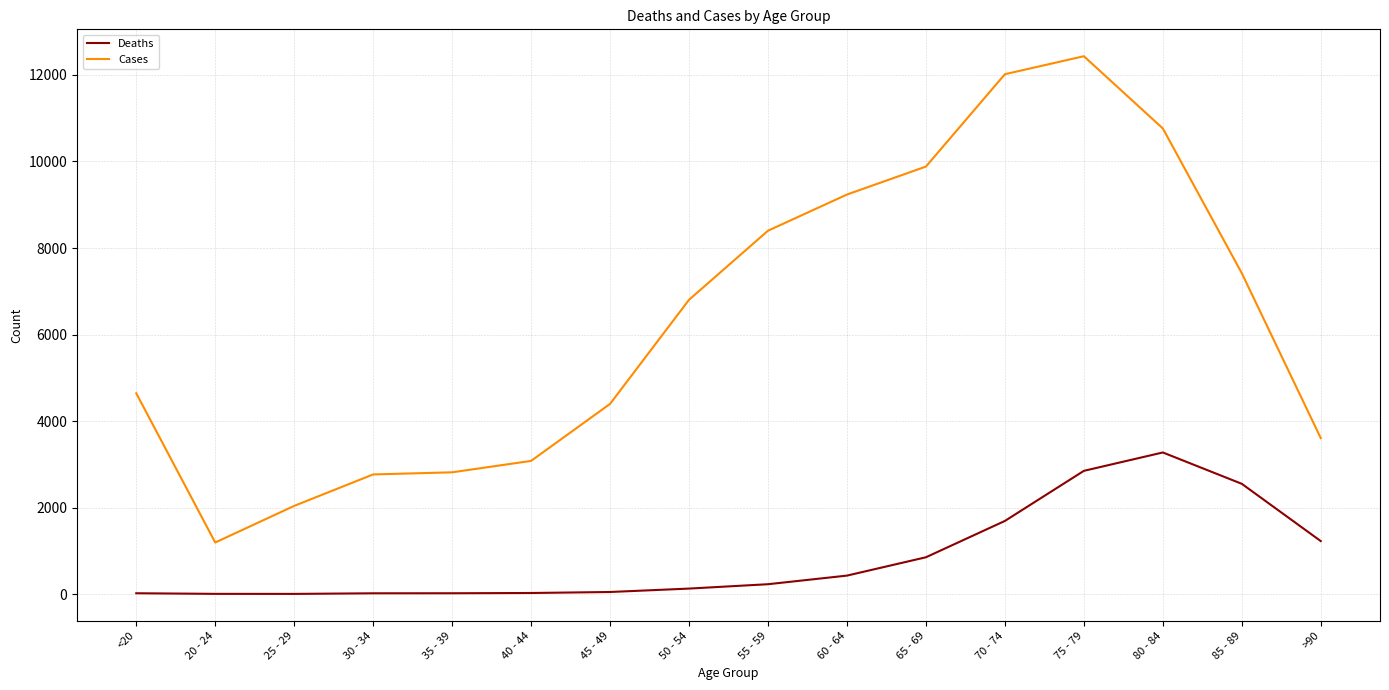

What is the sum of the Cases values at <20 and 50 - 54?

11444